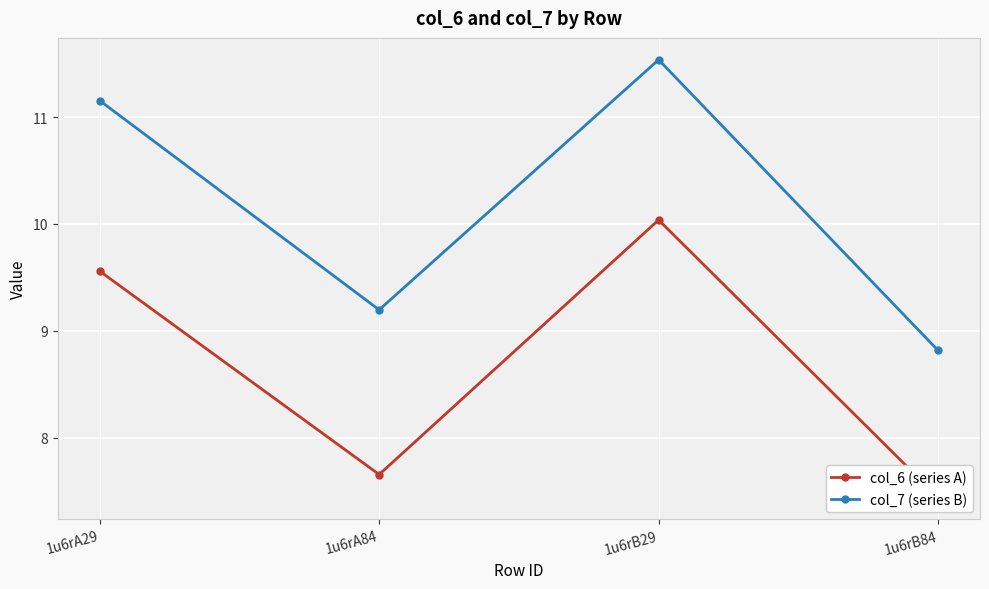

At which label is col_7 (series B) closest to 10?

1u6rA84